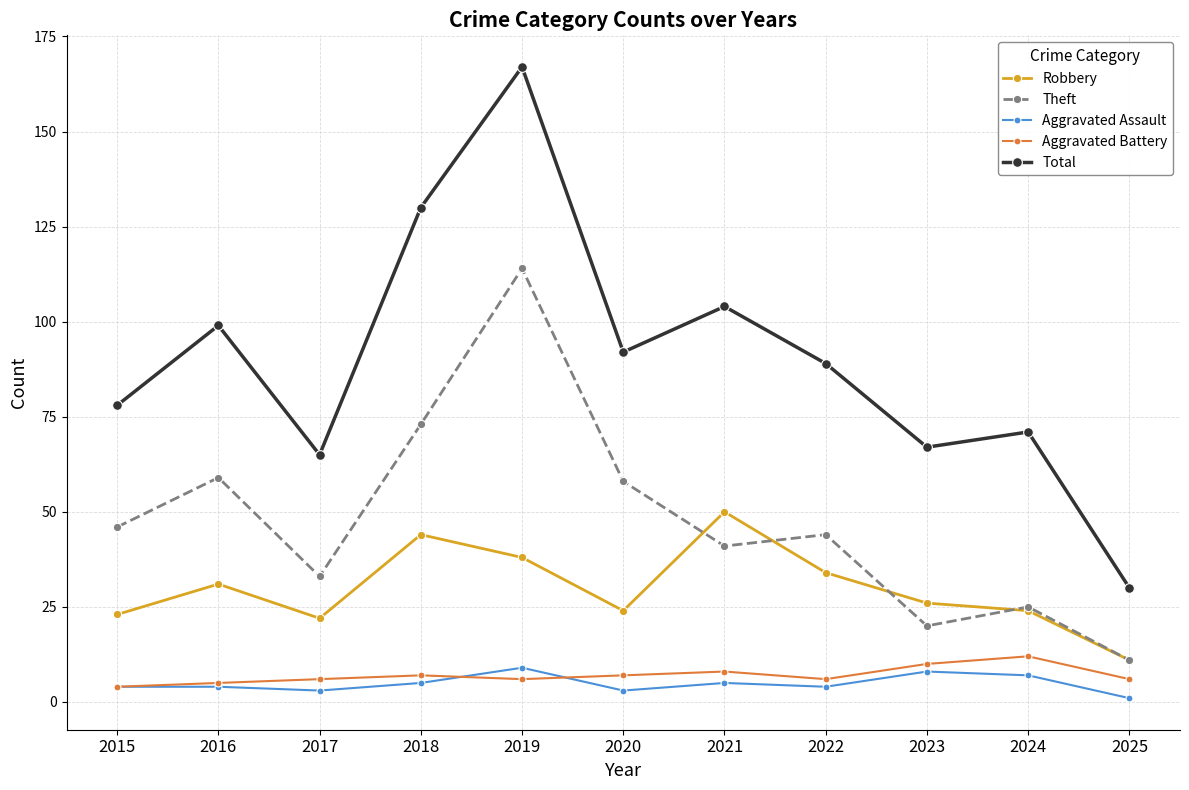

Where is Robbery nearest to the value 30?

2016